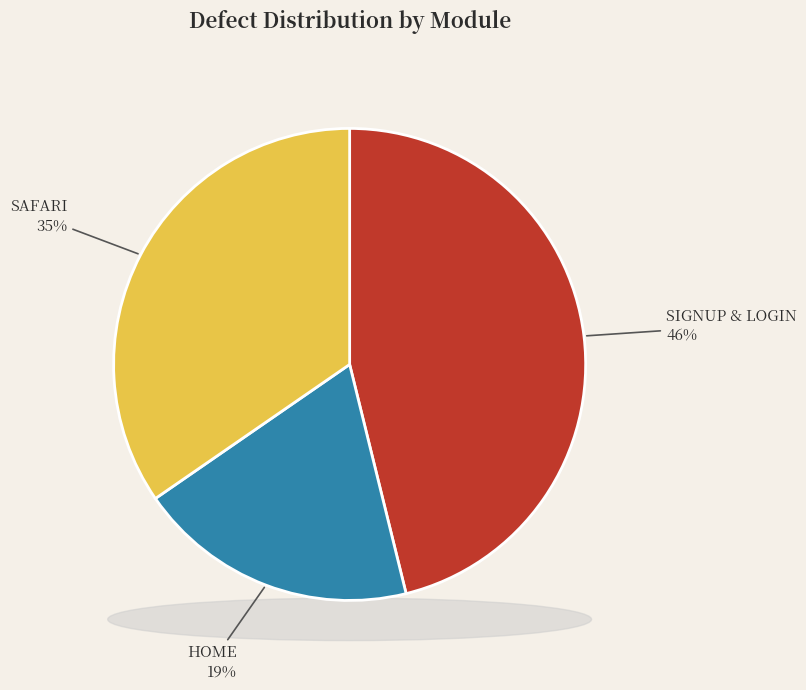

True or false: SAFARI accounts for 35% of the total.

True